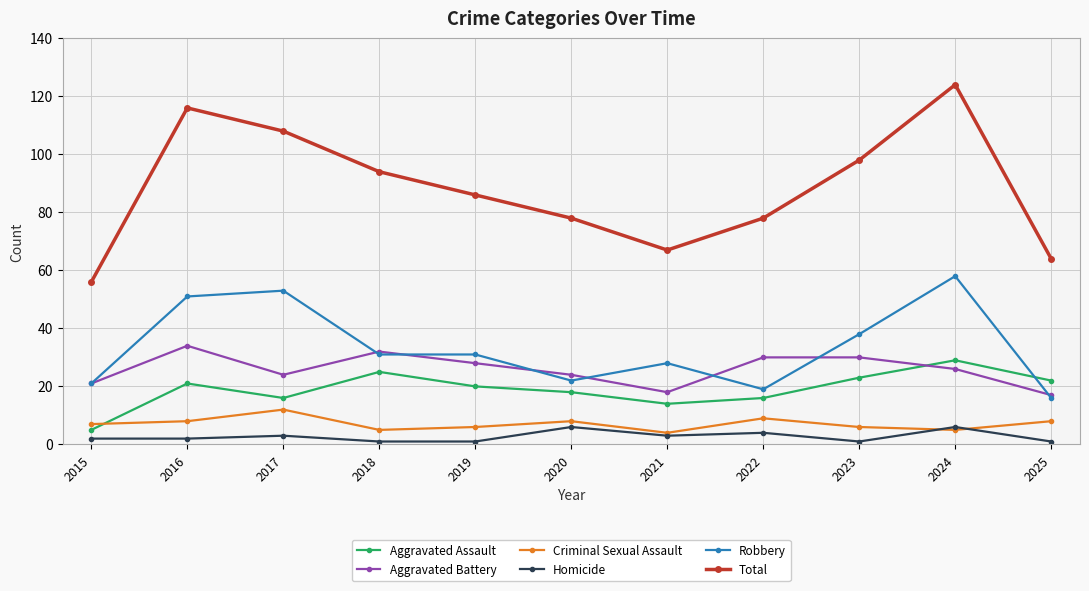

True or false: Robbery and Homicide cross at least once.

False